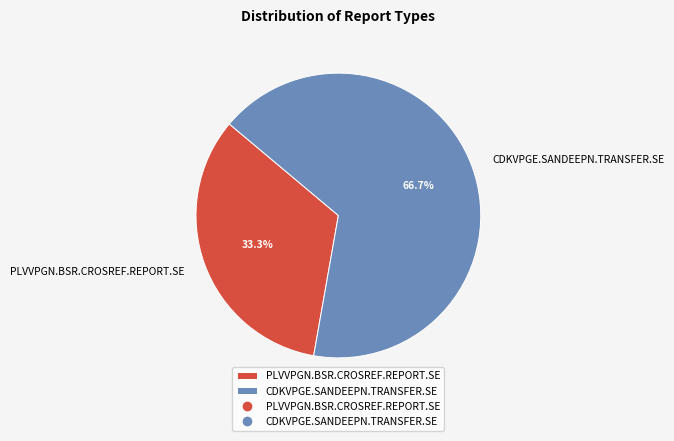

To the nearest percent, what is the difference between the largest and smallest slice percentages?

33%